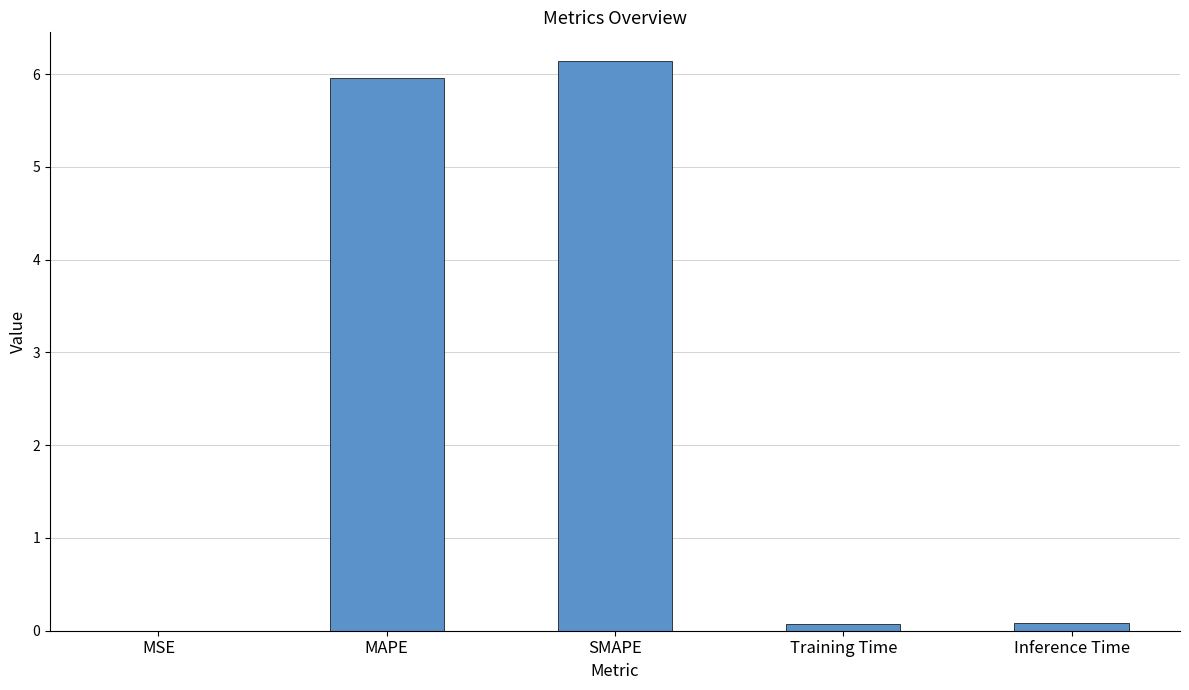

Between MSE and MAPE, which is larger?

MAPE